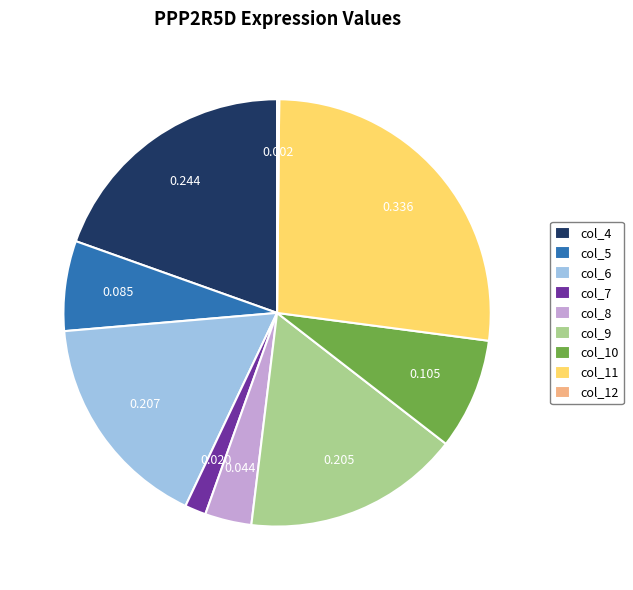

Does any single category account for the majority?

No